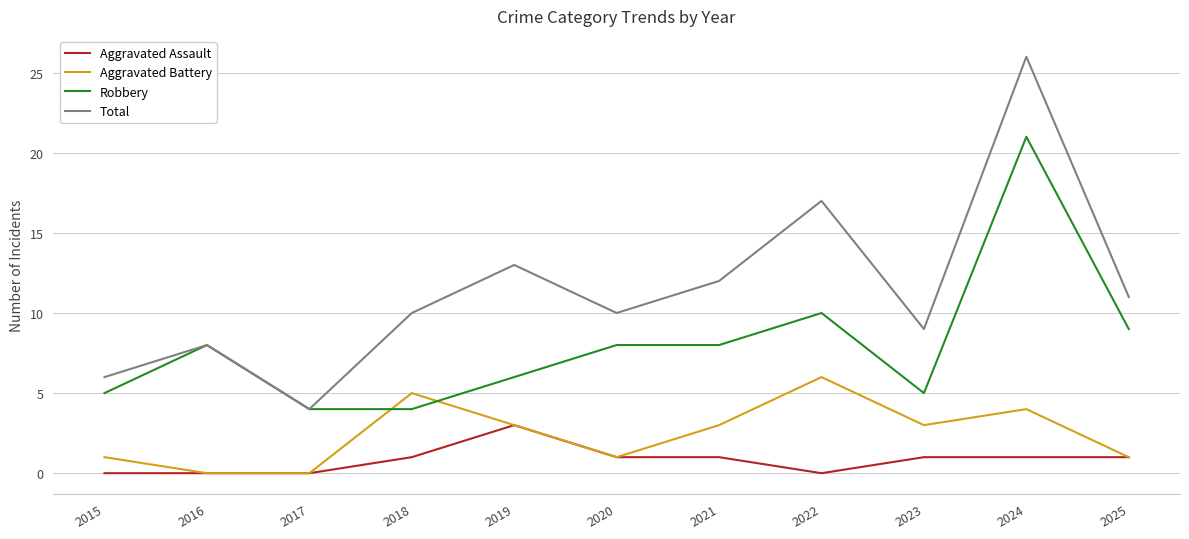

Which series has the largest total across all categories?

Total